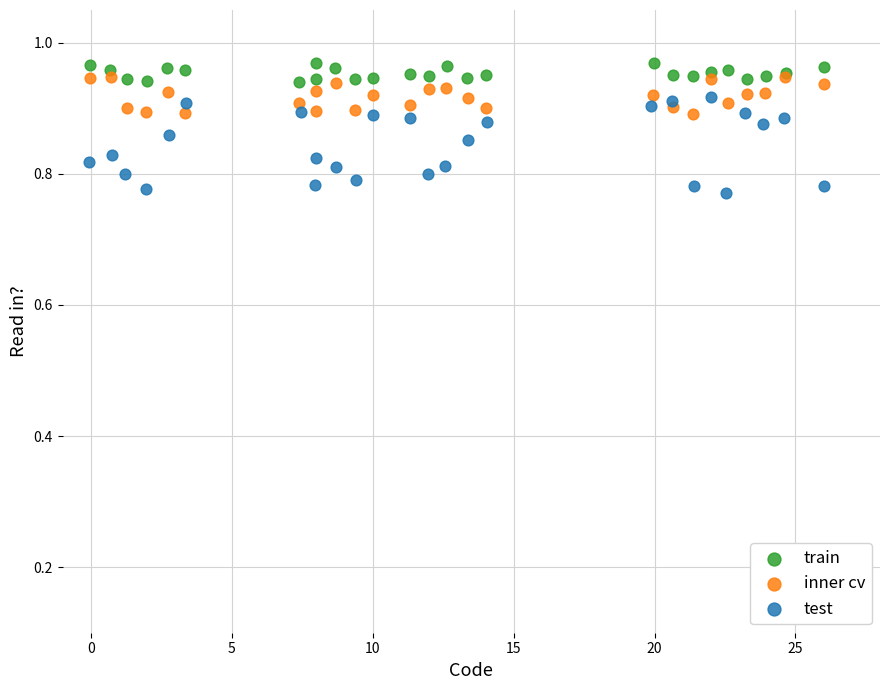

What are all the series names shown in the legend?

train, inner cv, test